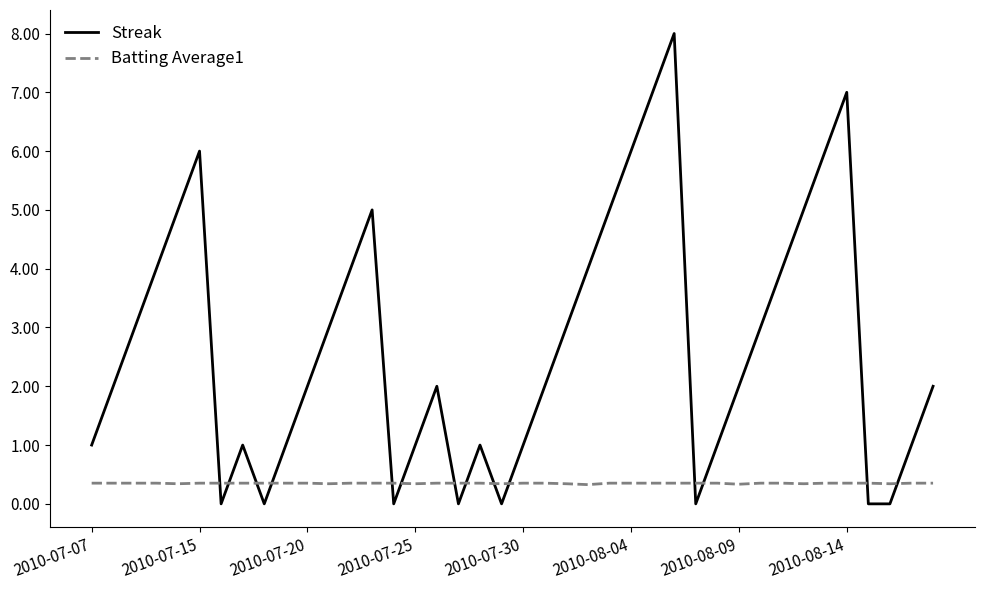

What is the difference between the maximum and minimum values in the Streak series?

8.0